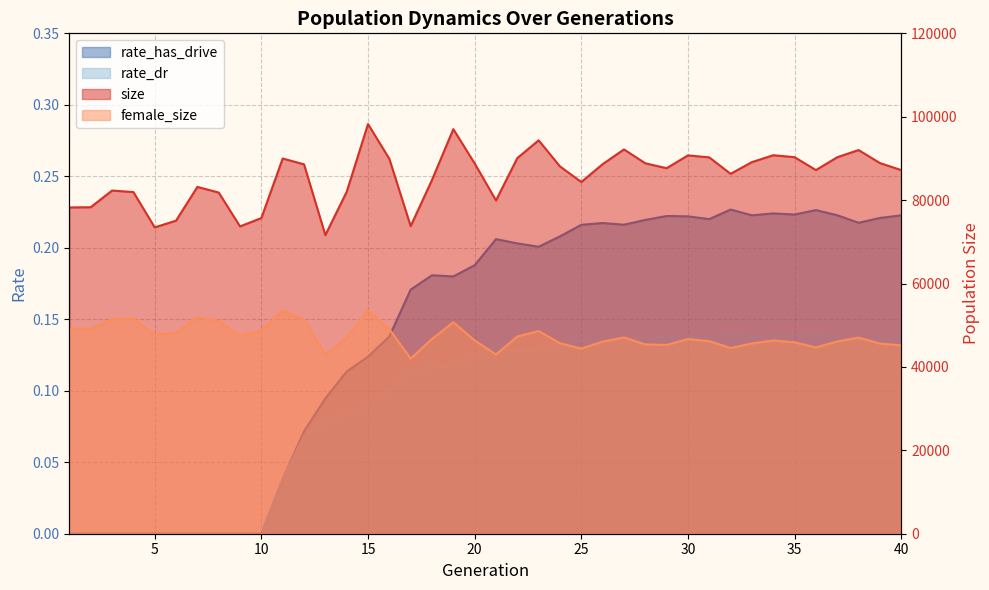

Count the rate_has_drive values in the range 0 to 1.

40